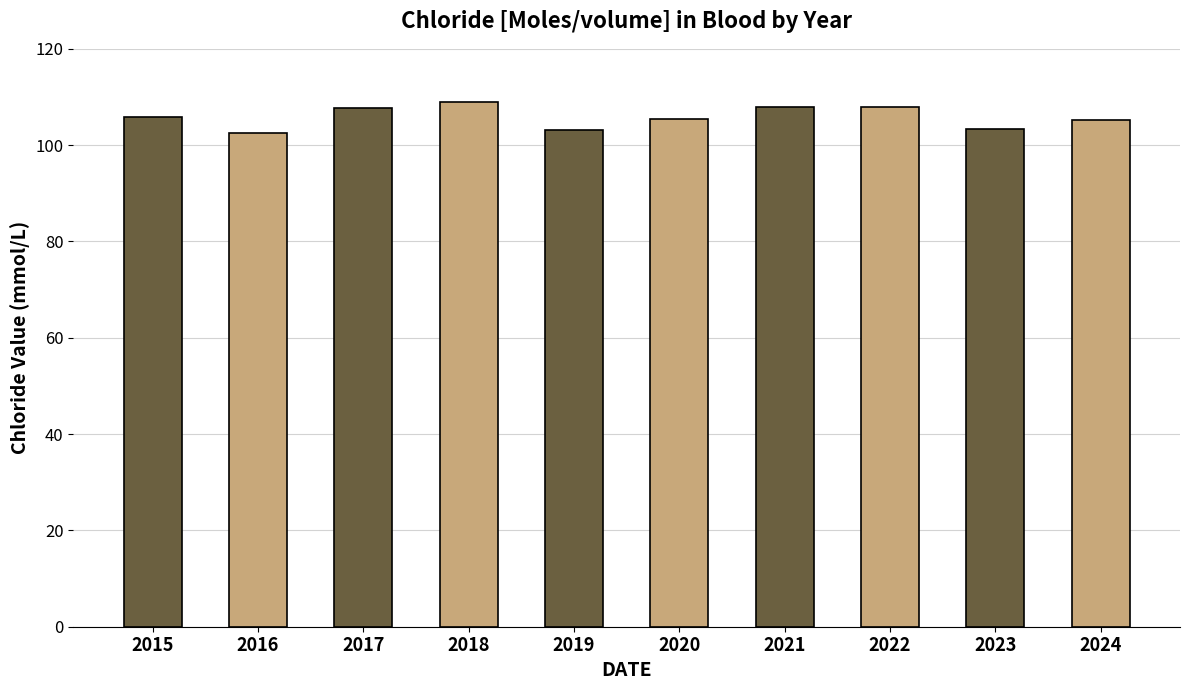

What is the change in value from 2019 to 2021?

+4.8